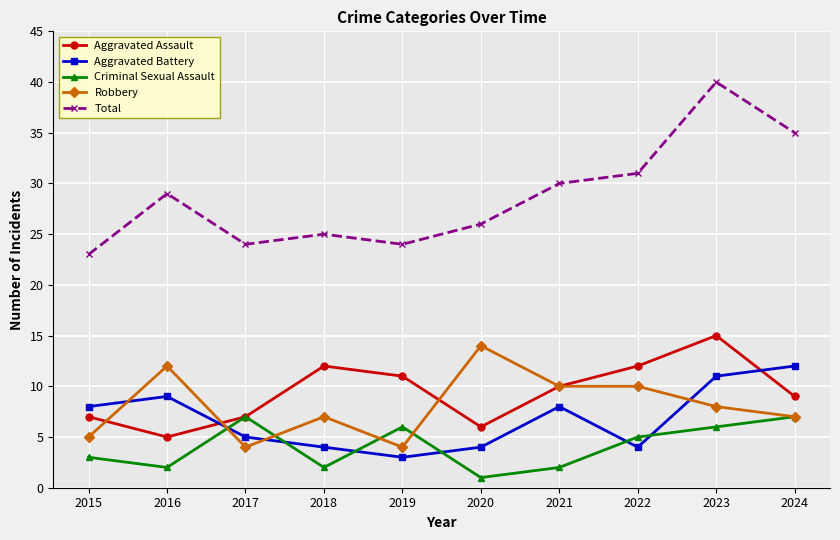

What is the highest value of the Aggravated Battery series?

12